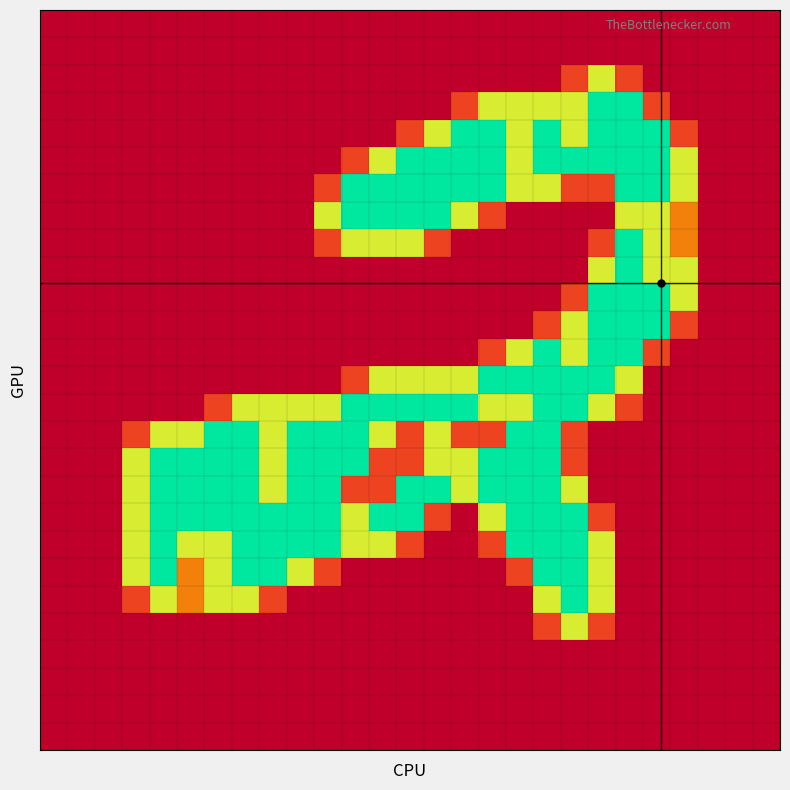

How many series are shown in this chart?

27